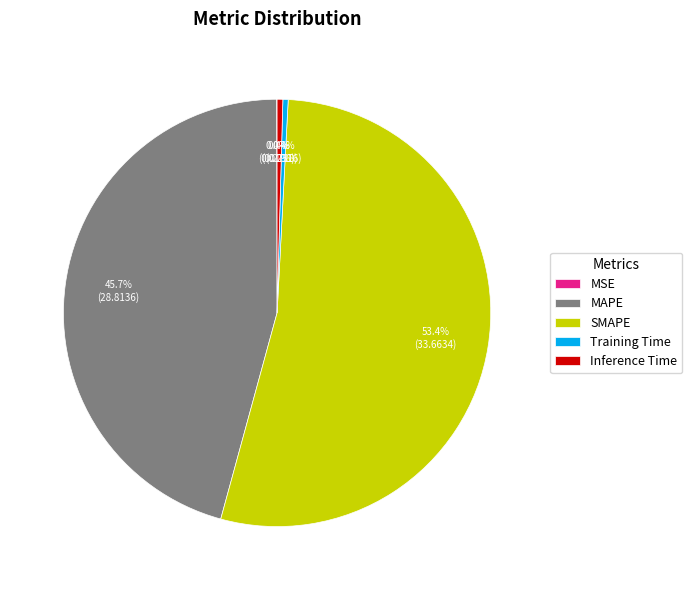

Do Training Time and Inference Time together represent more than half of the pie?

No